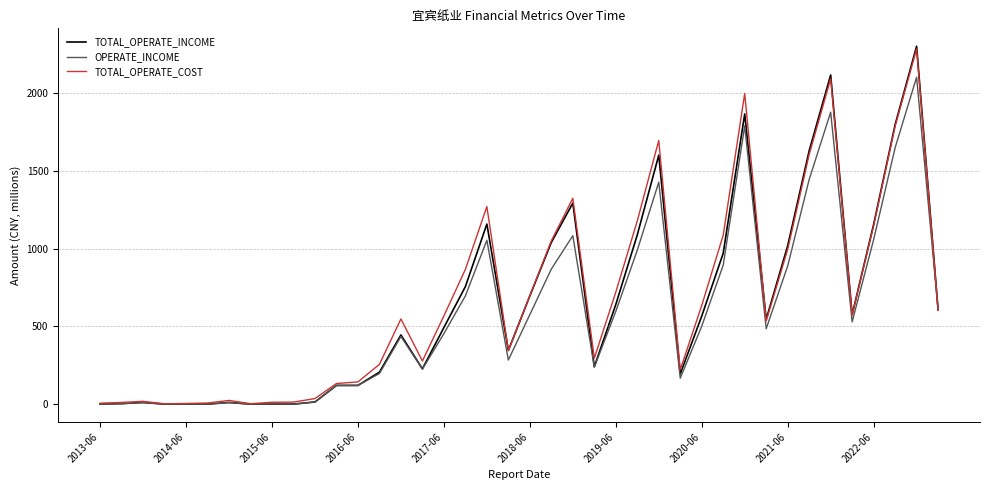

Which series has the largest range (max minus min)?

TOTAL_OPERATE_INCOME